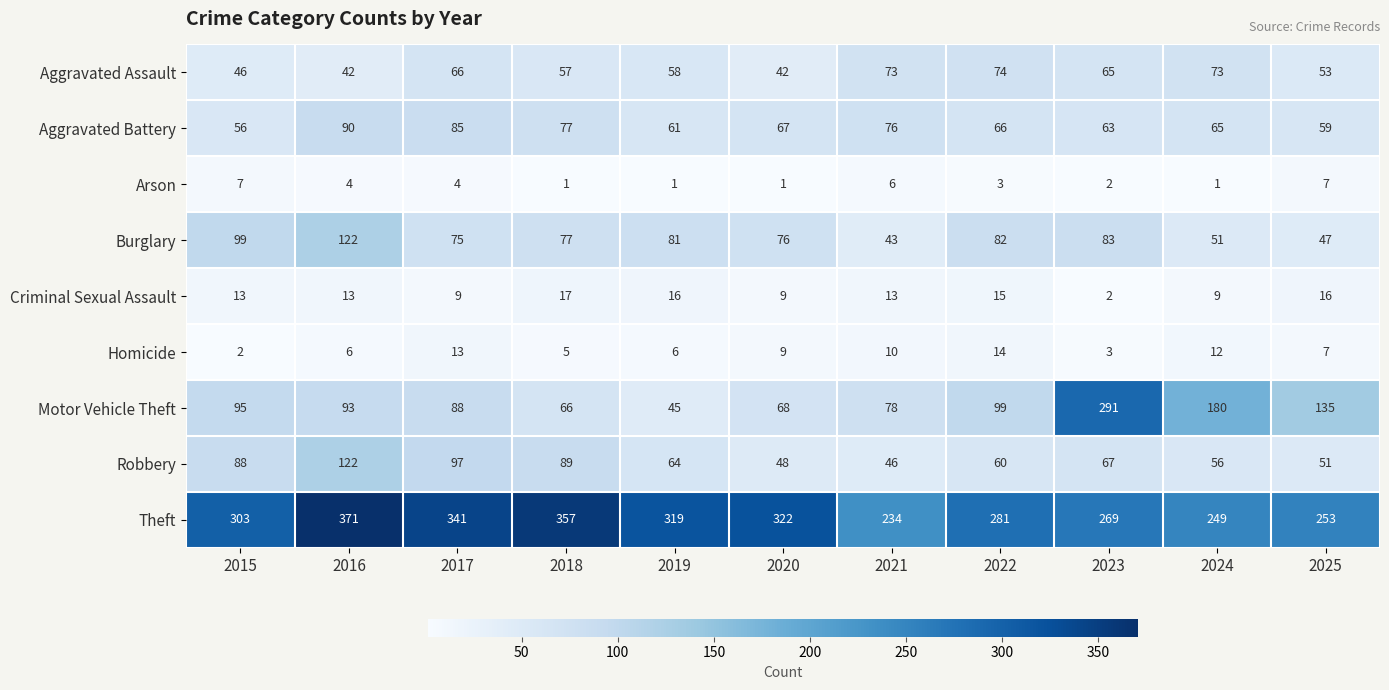

What is the approximate value of Aggravated Battery at 2016, to the nearest 5?

90